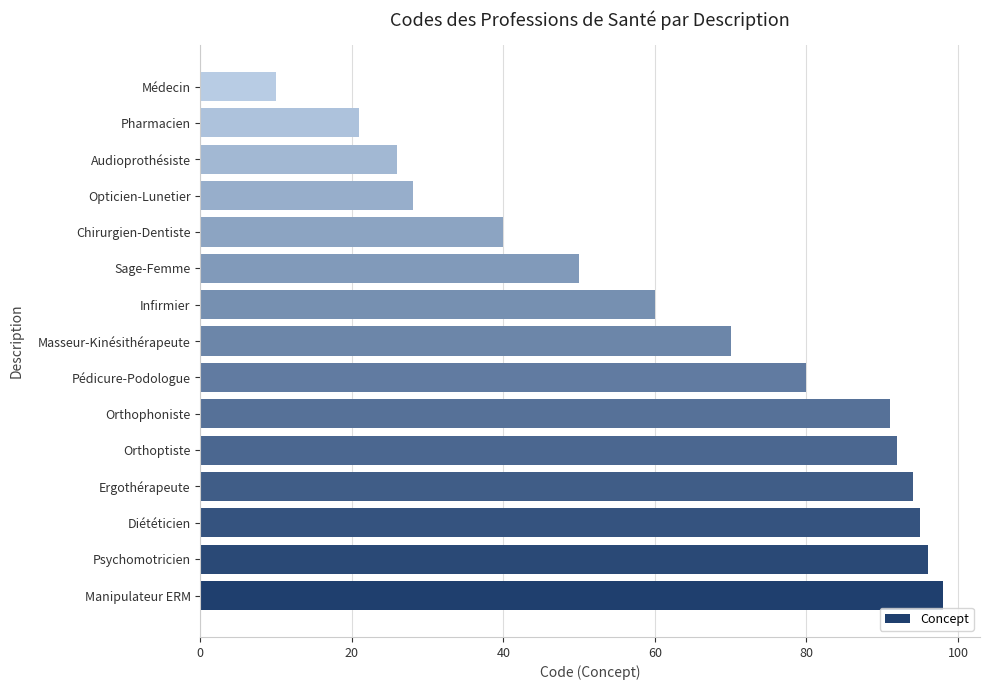

Rank the categories by value from highest to lowest.

Manipulateur ERM, Psychomotricien, Diététicien, Ergothérapeute, Orthoptiste, Orthophoniste, Pédicure-Podologue, Masseur-Kinésithérapeute, Infirmier, Sage-Femme, Chirurgien-Dentiste, Opticien-Lunetier, Audioprothésiste, Pharmacien, Médecin